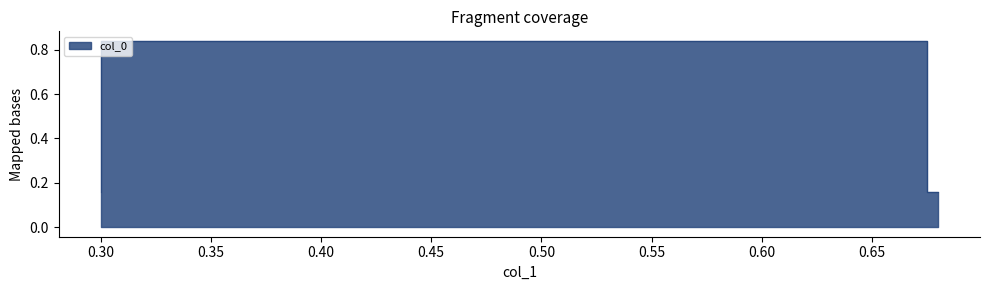

What is the value of the 3rd point from the left?

0.8